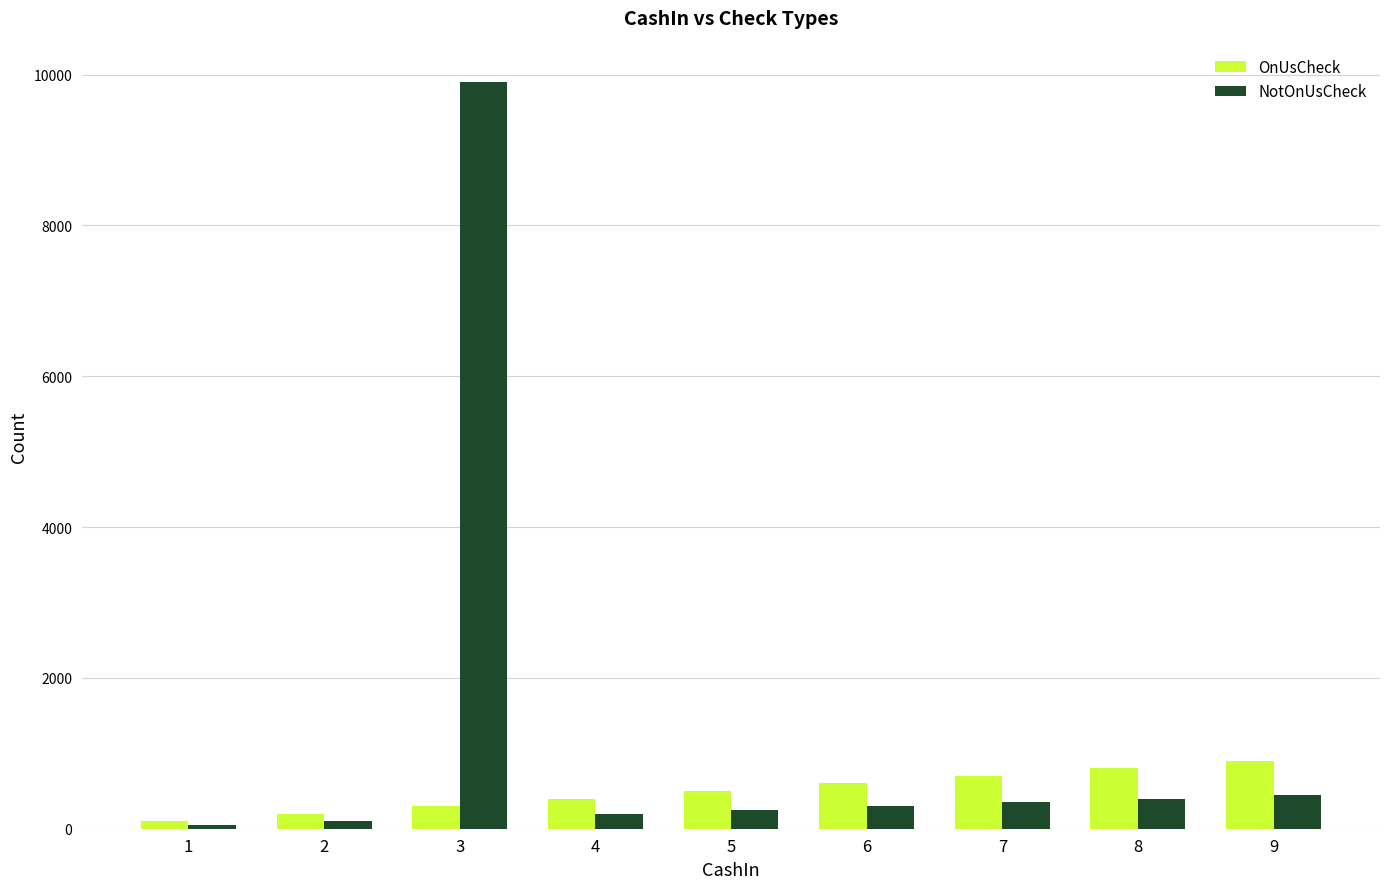

True or false: OnUsCheck has a value of 100 at 1.

True